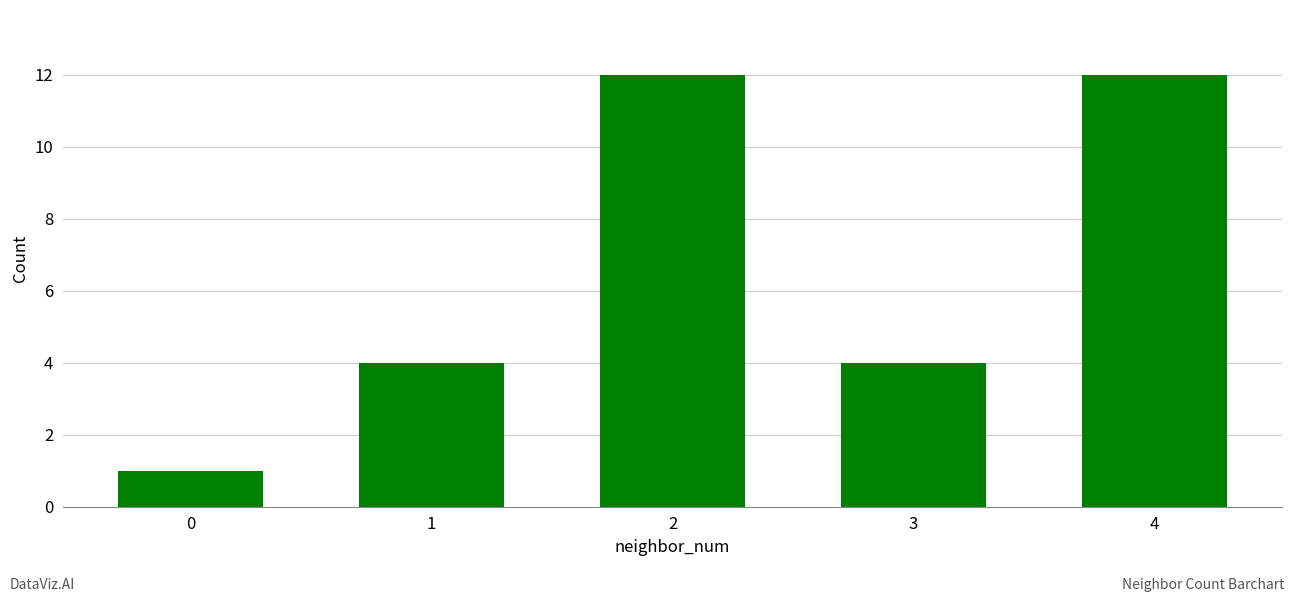

How many data points does each series have?

5